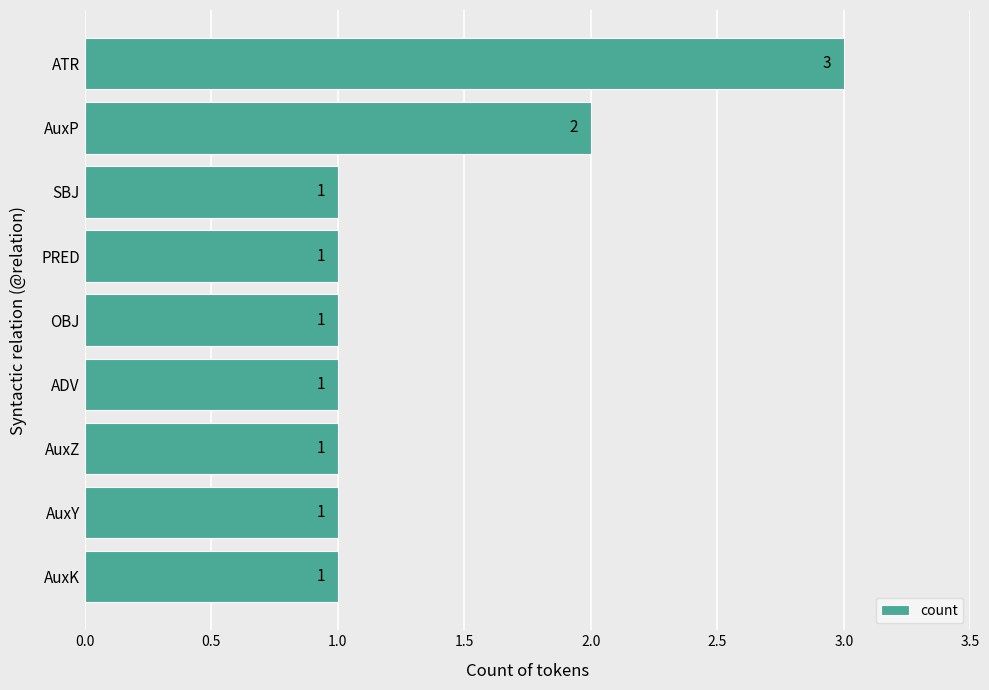

Reading bottom to top, list all the values displayed in this chart.

AuxK=1	AuxY=1	AuxZ=1	ADV=1	OBJ=1	PRED=1	SBJ=1	AuxP=2	ATR=3